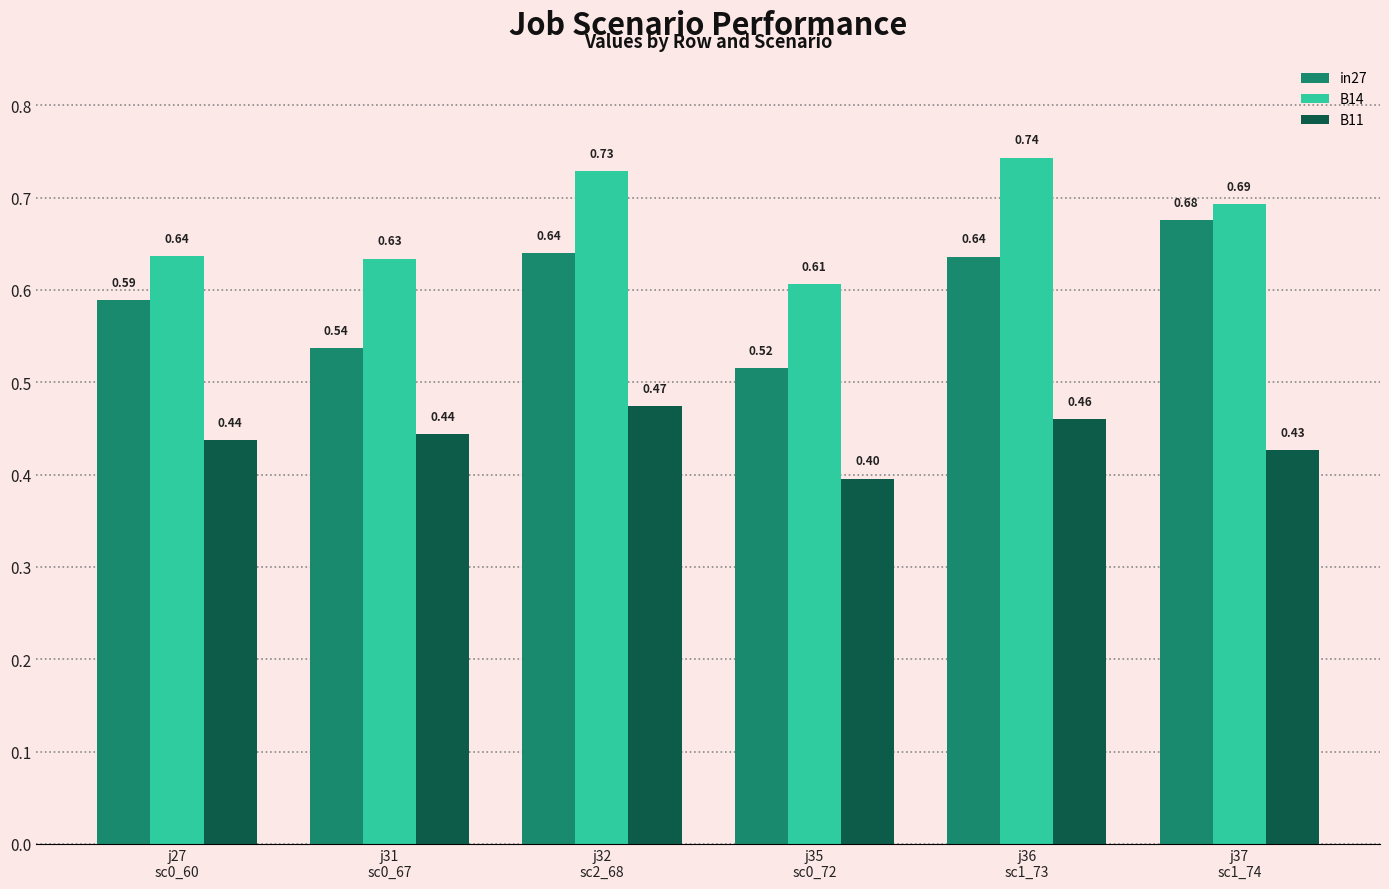

Rank the series by their maximum value, from highest to lowest.

B14, in27, B11